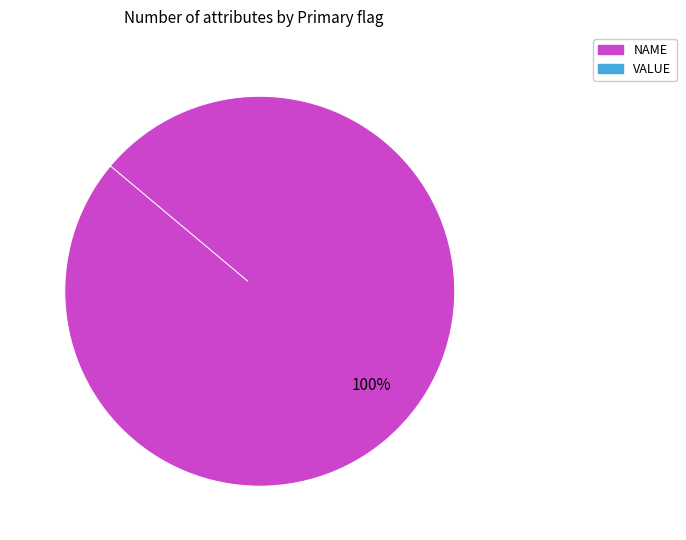

Is there any slice that represents more than half of the pie?

Yes